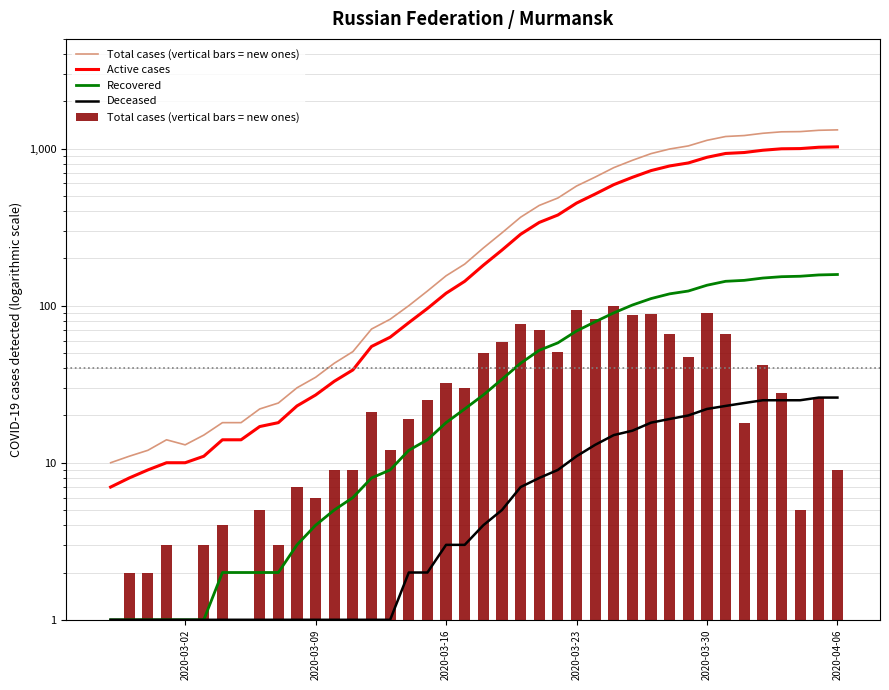

True or false: Deceased has a value of 1 at 2020-03-09.

False